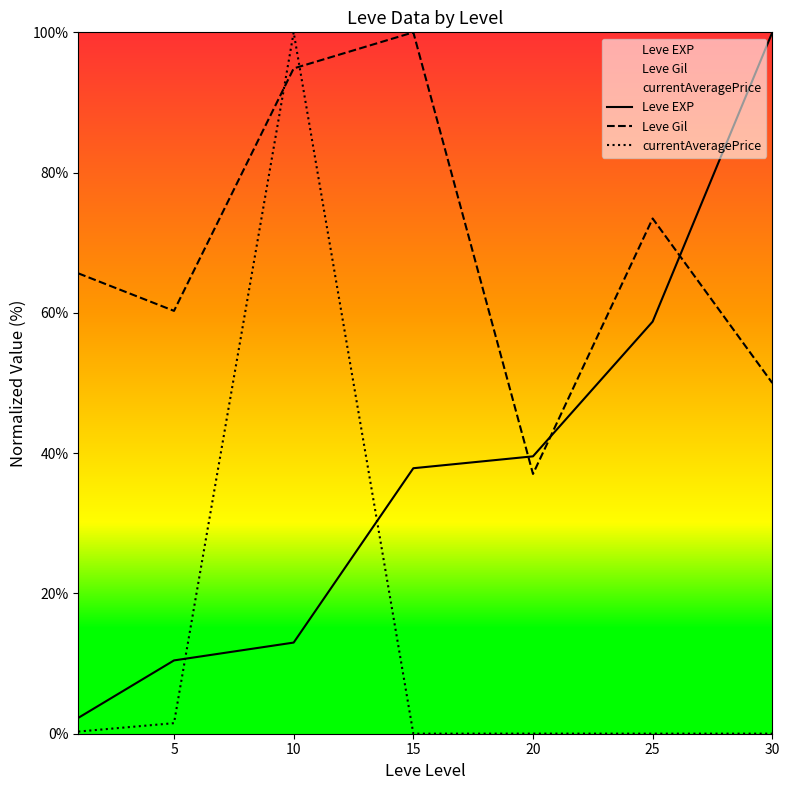

What is the difference between the maximum and minimum values in the Leve Gil series?

63.0